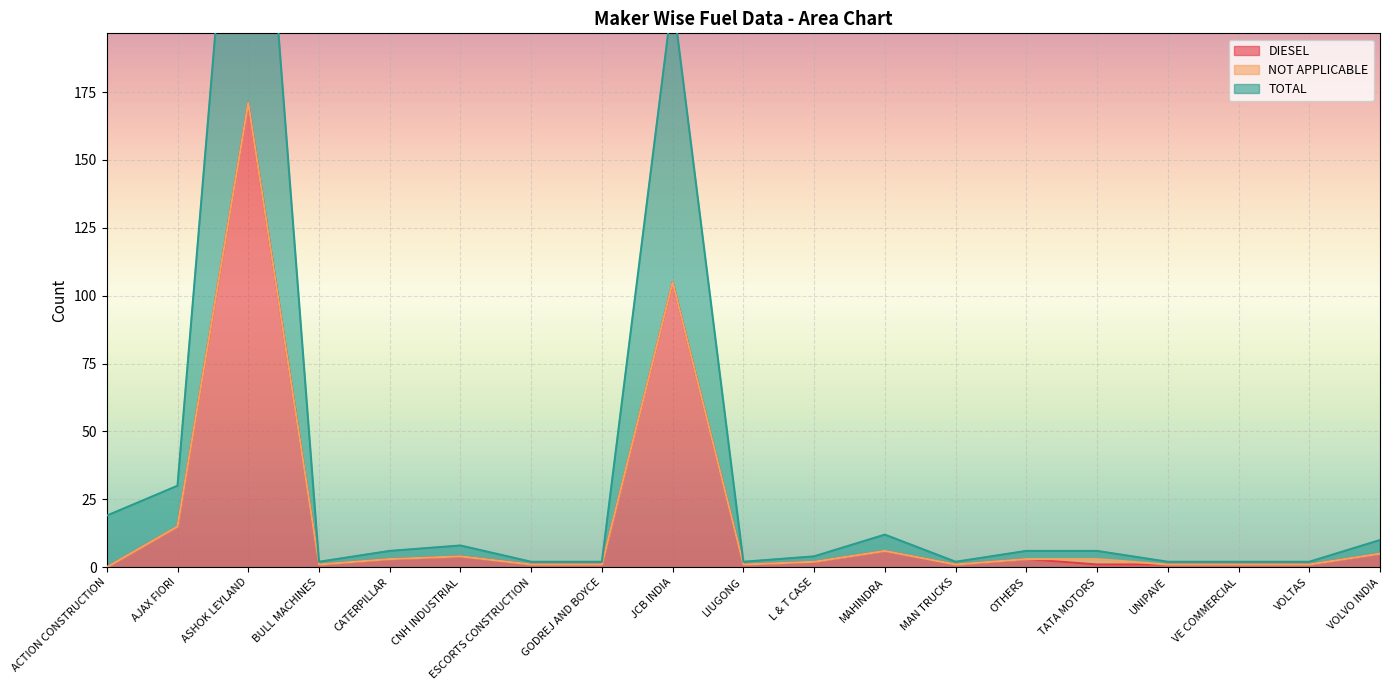

The TOTAL series shows 2 at VOLTAS. True or false?

True